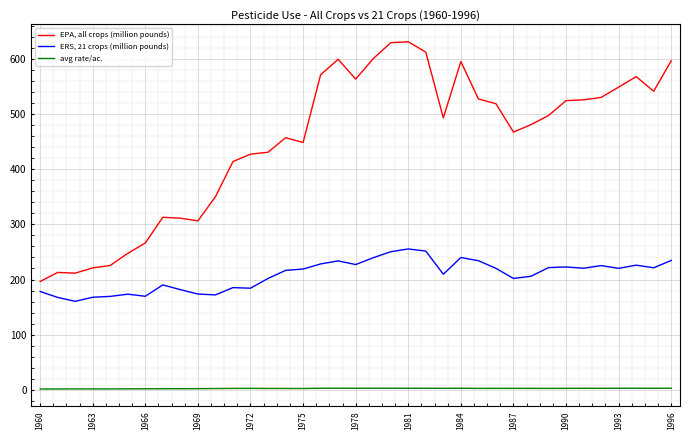

True or false: ERS, 21 crops (million pounds) and EPA, all crops (million pounds) intersect in this chart.

False